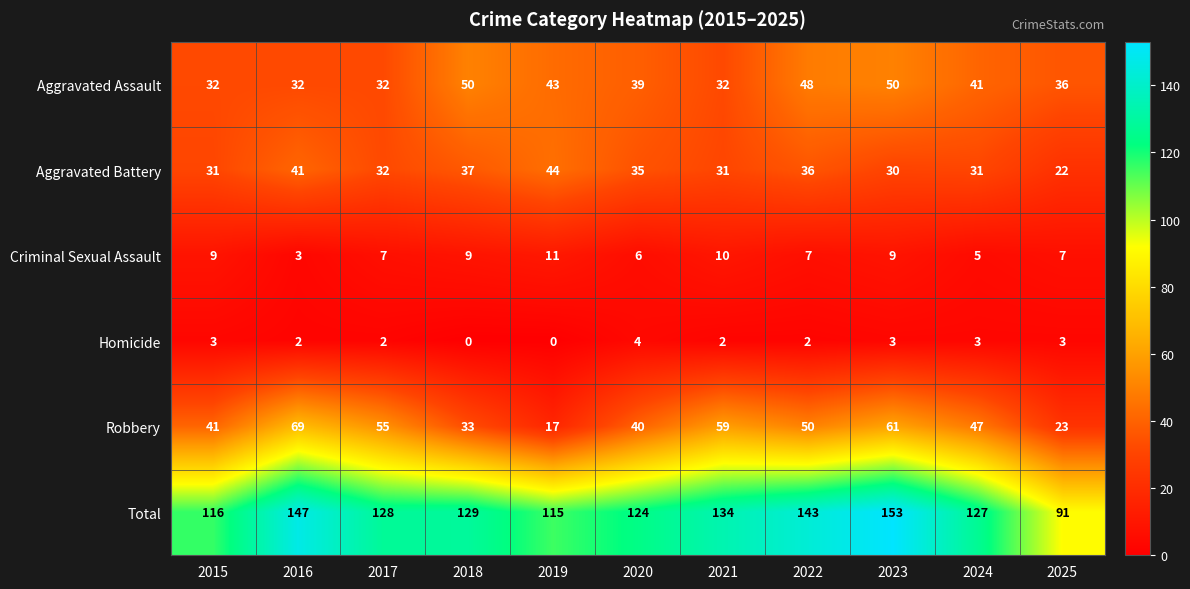

At which category is the sum across all series the highest?

2023